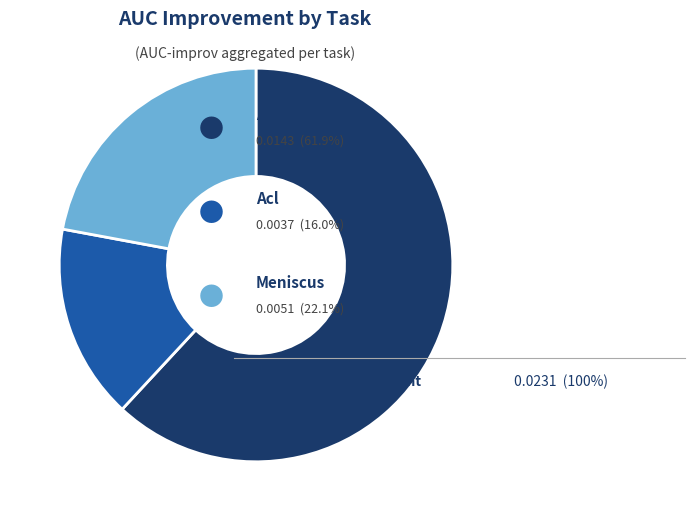

Is there a majority slice in this chart?

Yes